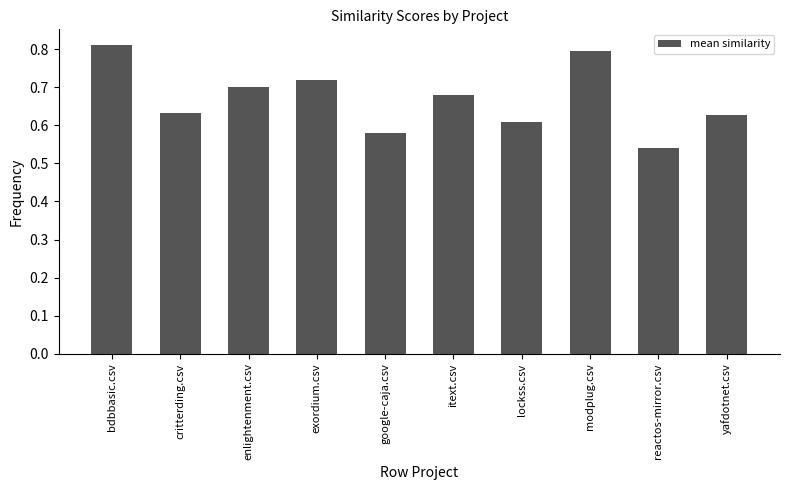

At which category does the chart reach its minimum across all series?

reactos-mirror.csv